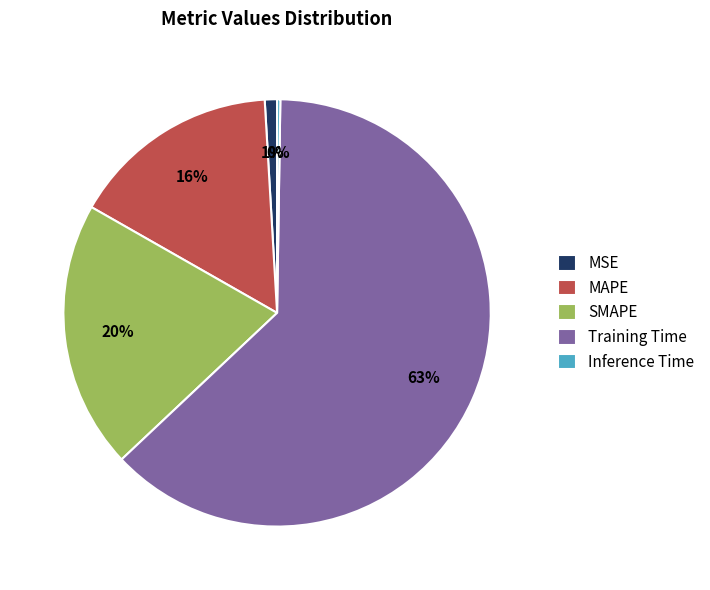

Approximately how many times larger is the value at SMAPE compared to Training Time?

0.3